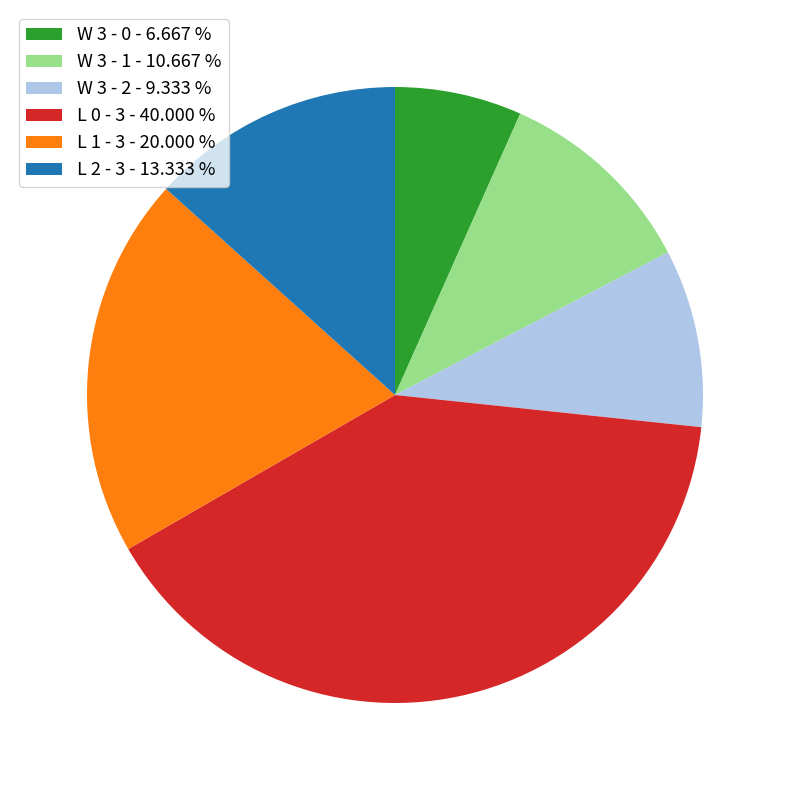

Does any single category account for the majority?

No